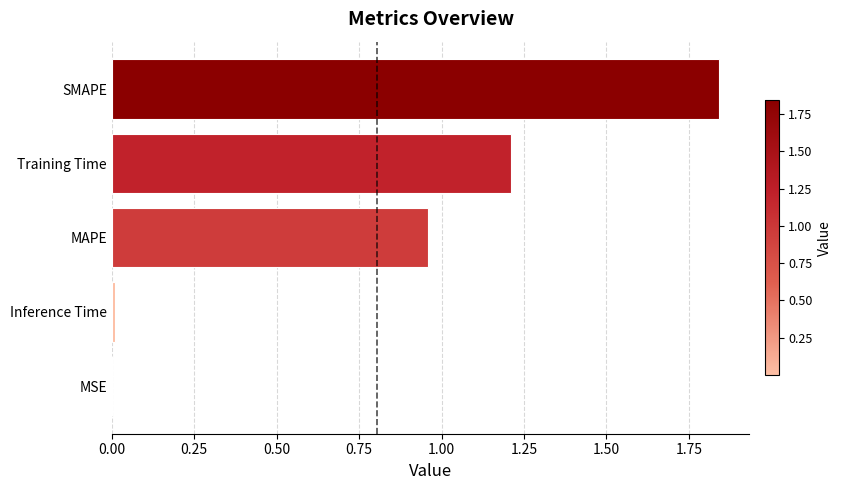

Between Training Time and MAPE, which is larger?

Training Time